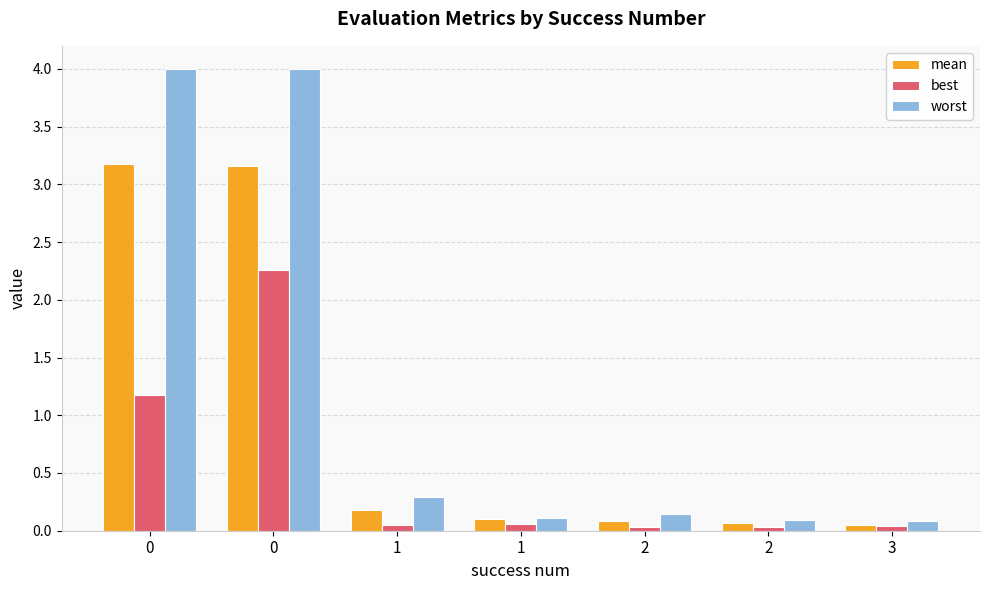

Reading left to right, extract all data points from this chart.

mean: 3.2	3.2	0.2	0.1	0.1	0.1	0.1
best: 1.2	2.3	0.0	0.1	0.0	0.0	0.0
worst: 4.0	4.0	0.3	0.1	0.1	0.1	0.1